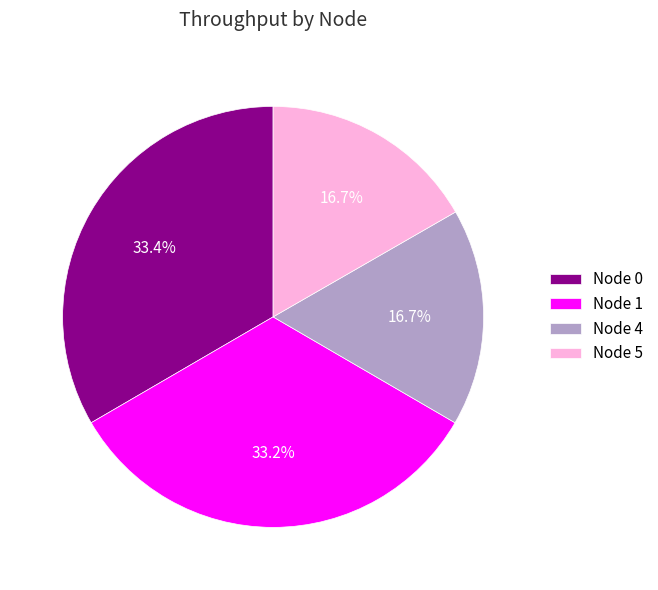

Is there a majority slice in this chart?

No